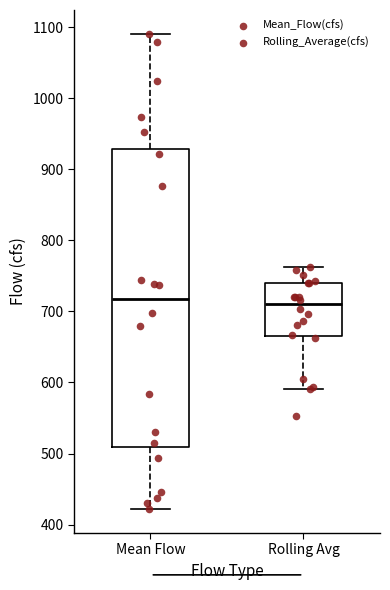

Reading left to right, read every box against the y-axis: the position of its median line, the range the box covers, and the ends of its whiskers. The values are not printed on the chart, so give them approximately, as read against the axis.

Mean Flow: median 720, box 510 to 930, whiskers 420 to 1090
Rolling Avg: median 710, box 670 to 740, whiskers 590 to 760